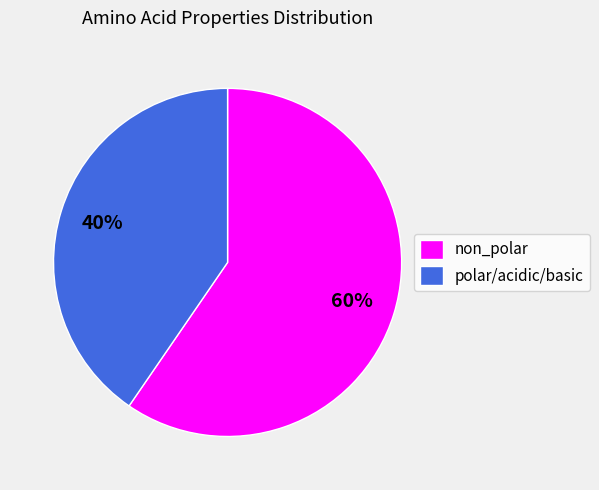

To the nearest percent, what is the average slice percentage?

50%